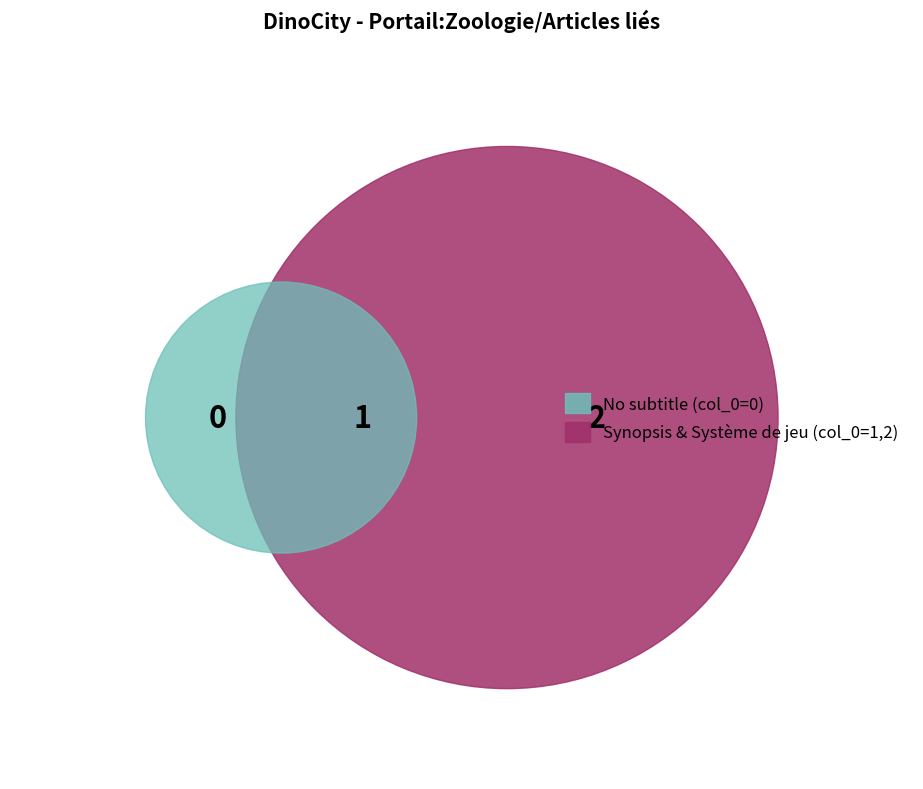

To the nearest percent, what is the combined percentage of Synopsis and Système de jeu?

100%